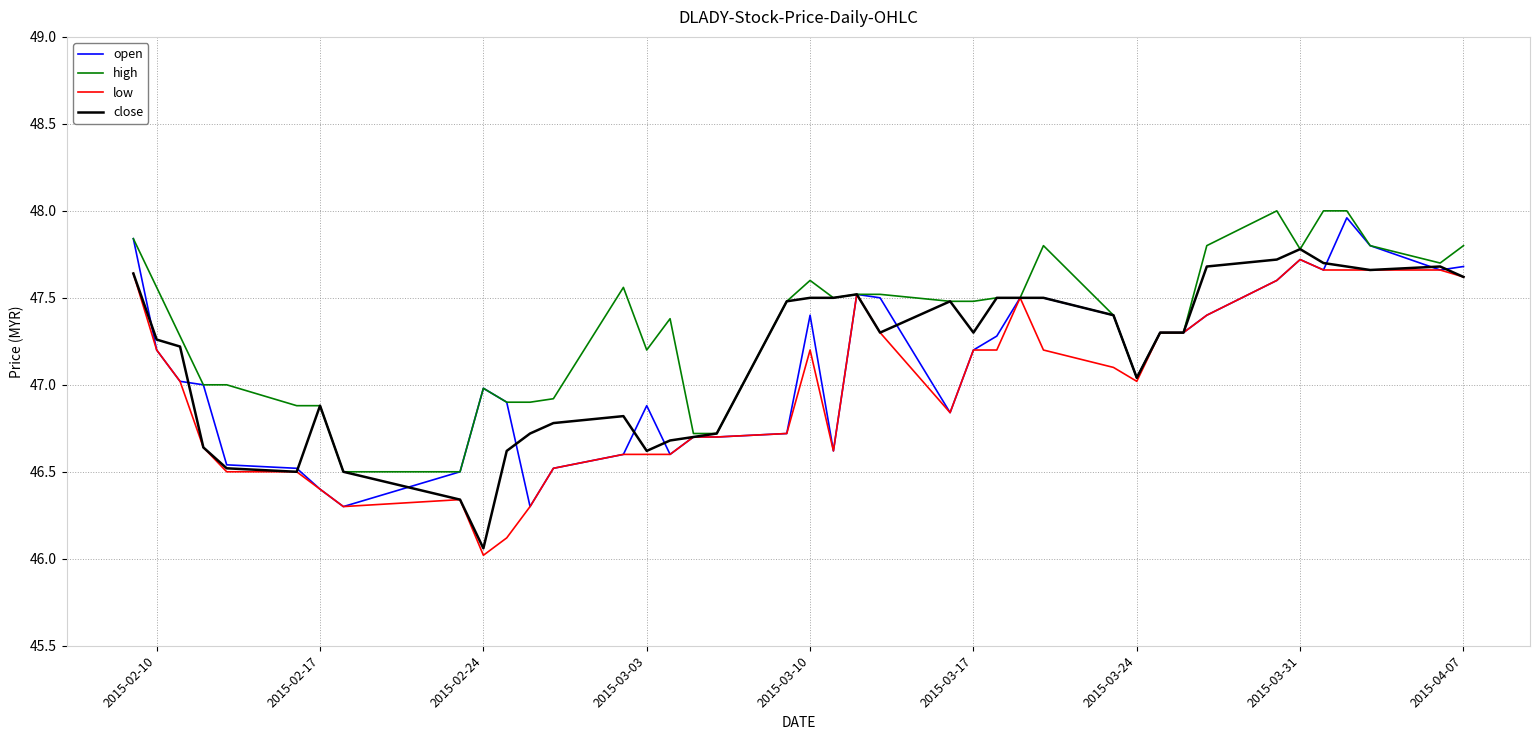

True or false: close and high cross at least once.

False